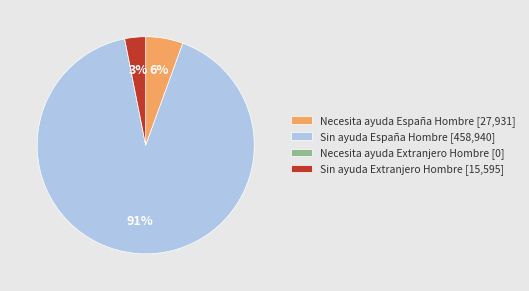

Is it true that Sin ayuda España Hombre [458,940] is 91% of the pie?

True